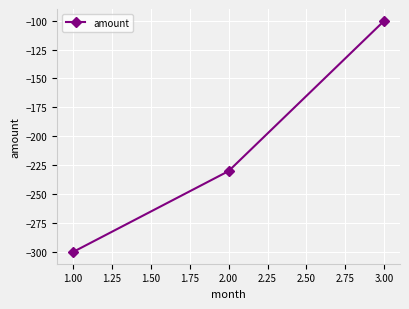

How many categories are shown in the chart?

3